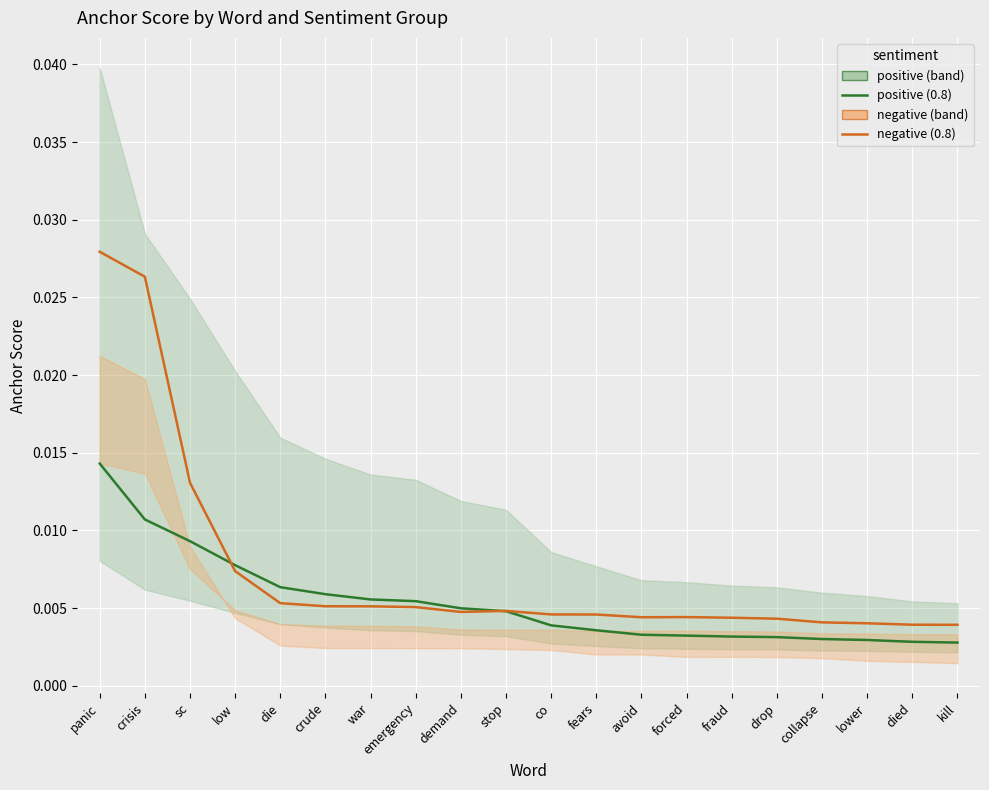

List the labels in order of 0.8-negative value, smallest first.

kill, died, lower, collapse, drop, fraud, avoid, forced, fears, co, demand, stop, emergency, war, crude, die, low, sc, crisis, panic